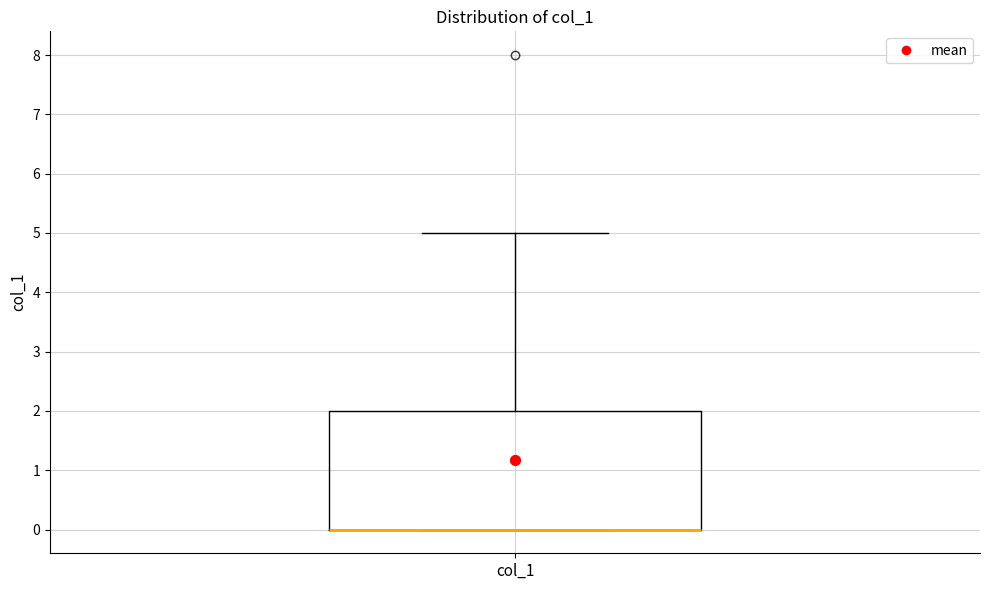

Transcribe this box plot: give where the median line is, the range the box spans, and where the two whiskers end, as read against the y-axis. The values are not printed on the chart, so give them approximately, as read against the axis.

median 0 (drawn on the box's lower edge), box 0 to 2, whiskers 0 to 5